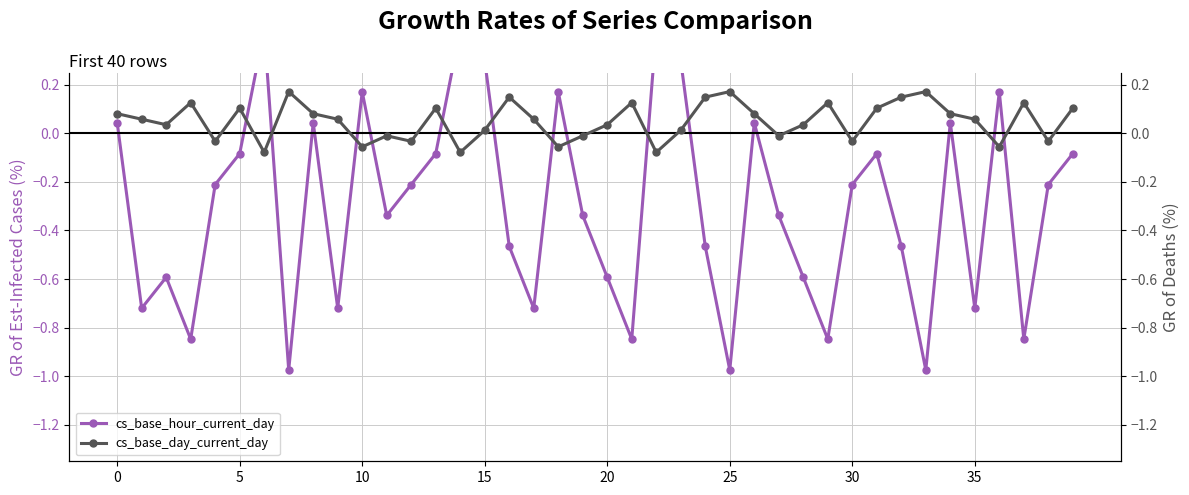

Rank the series by their maximum value, from highest to lowest.

cs_base_hour_current_day, cs_base_day_current_day